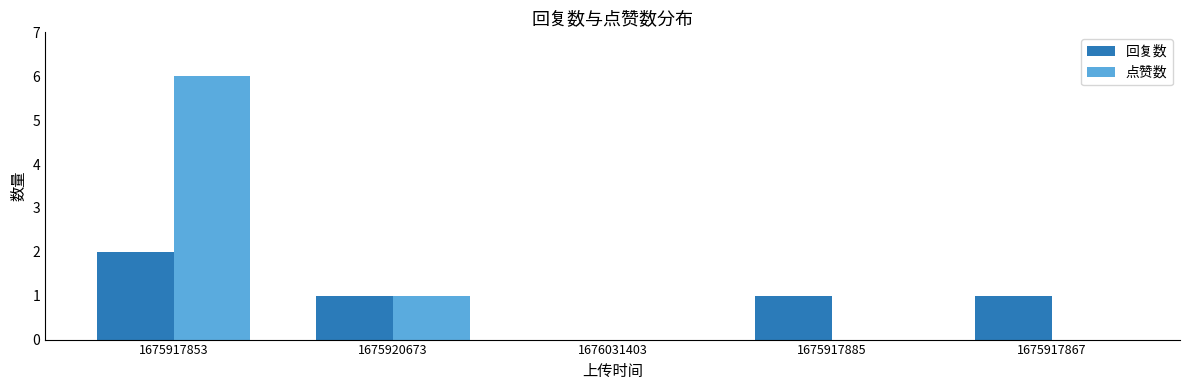

Does the chart contain stacked bars?

No